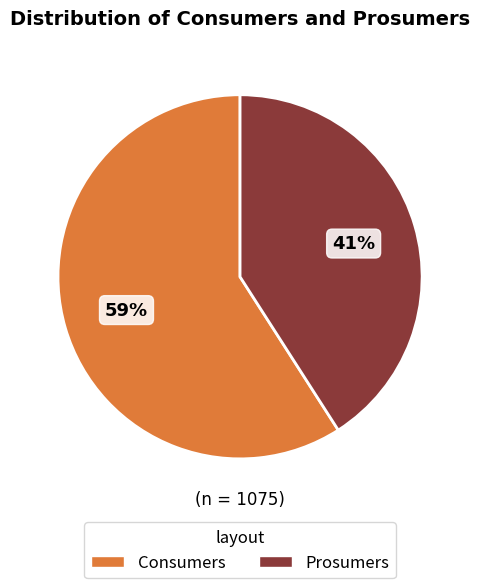

To the nearest percent, what is the average slice percentage?

50%